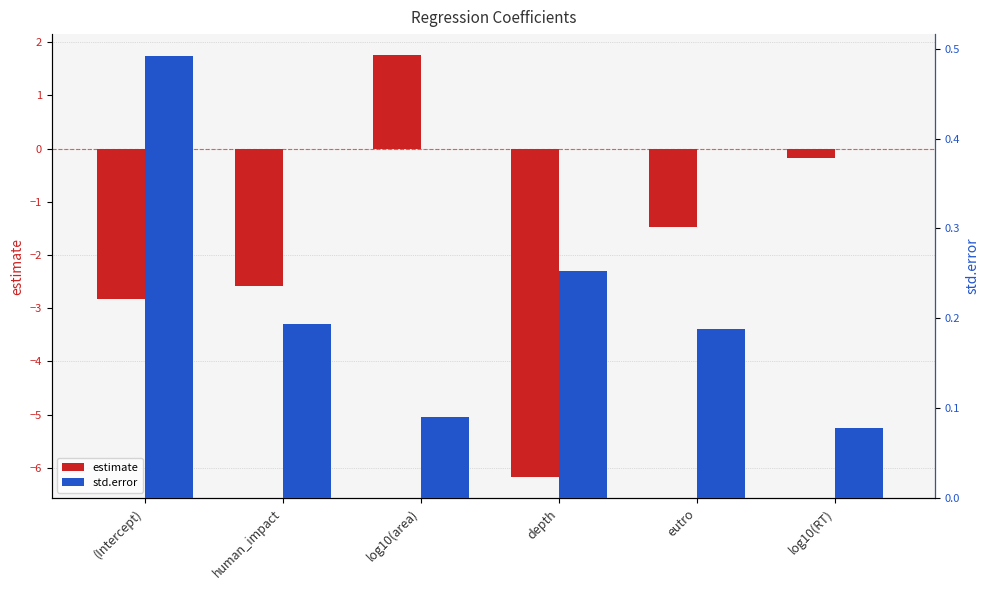

Reading left to right, extract all data points from this chart.

estimate: -2.8	-2.6	1.8	-6.2	-1.5	-0.2
std.error: 0.5	0.2	0.1	0.3	0.2	0.1